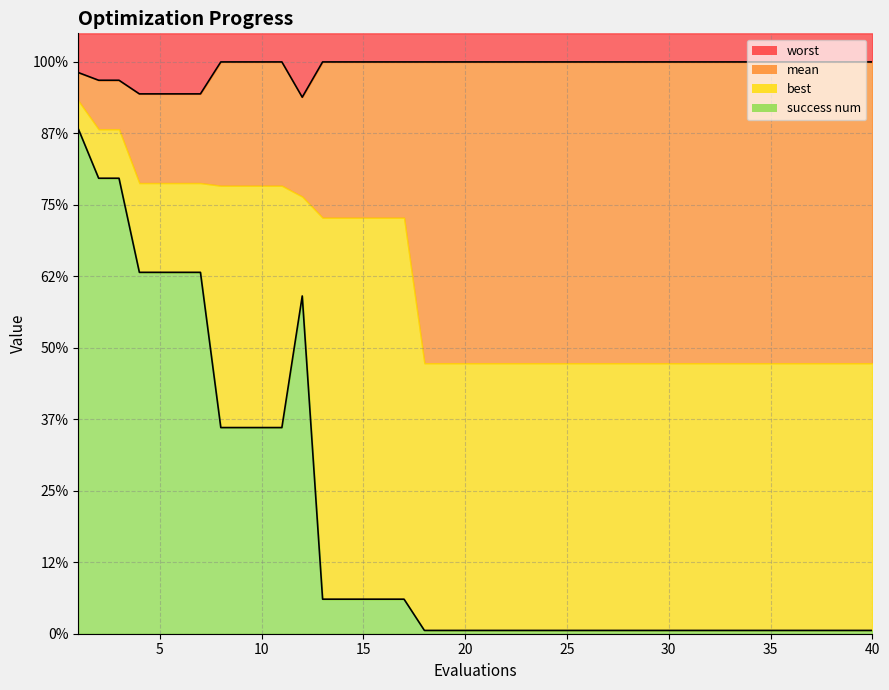

The value of worst at 13 is 6.7. True or false?

False